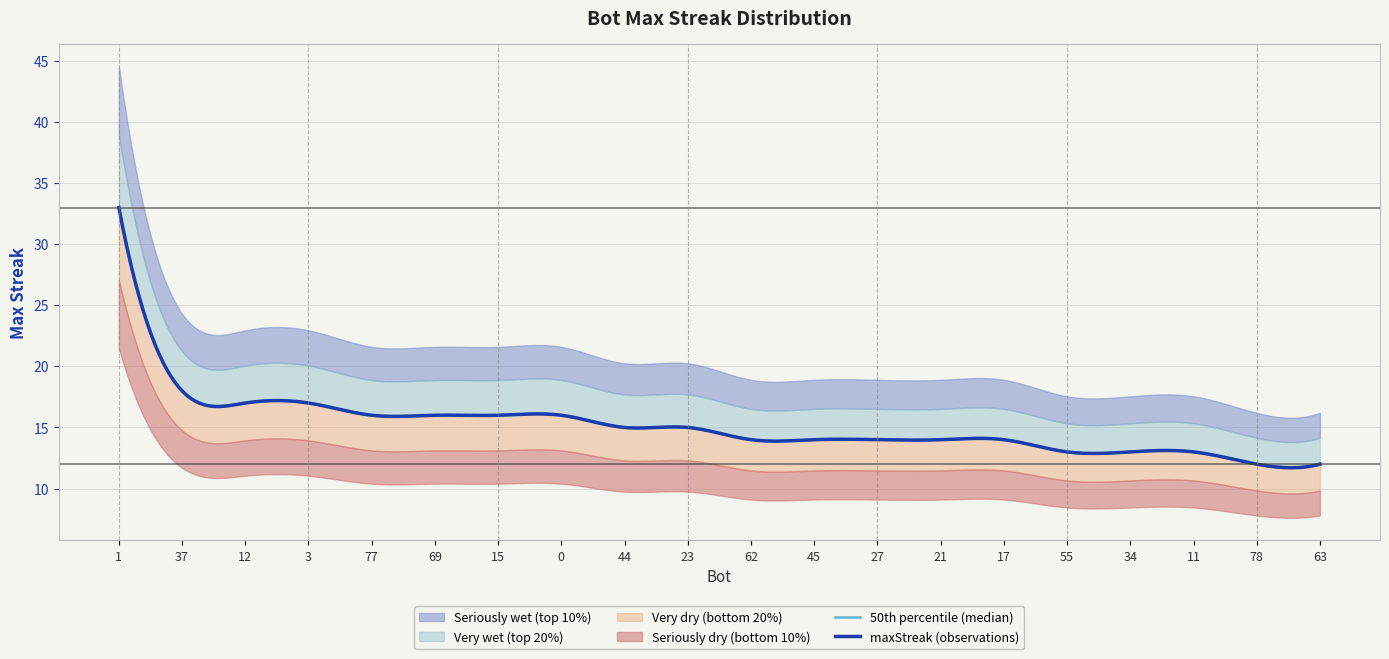

At which category does the chart reach its peak across all series?

1